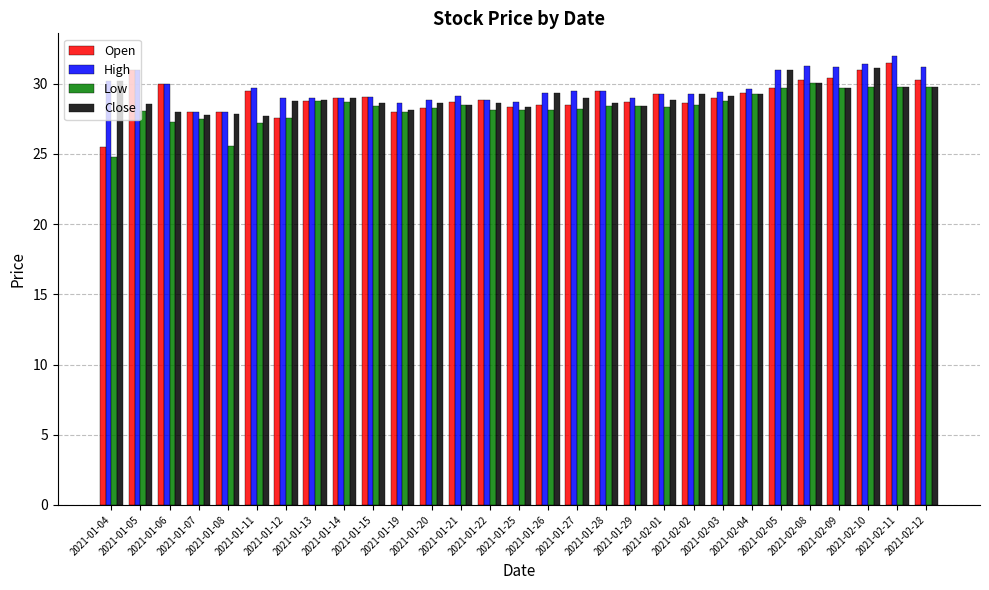

What is the value of the Open bar at the 19th from the left?

28.7